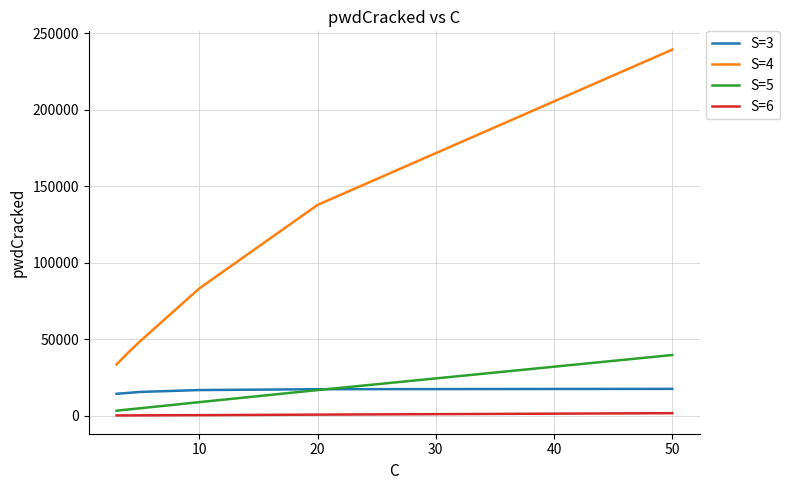

List the series in order of their peak value, highest first.

S=4, S=5, S=3, S=6